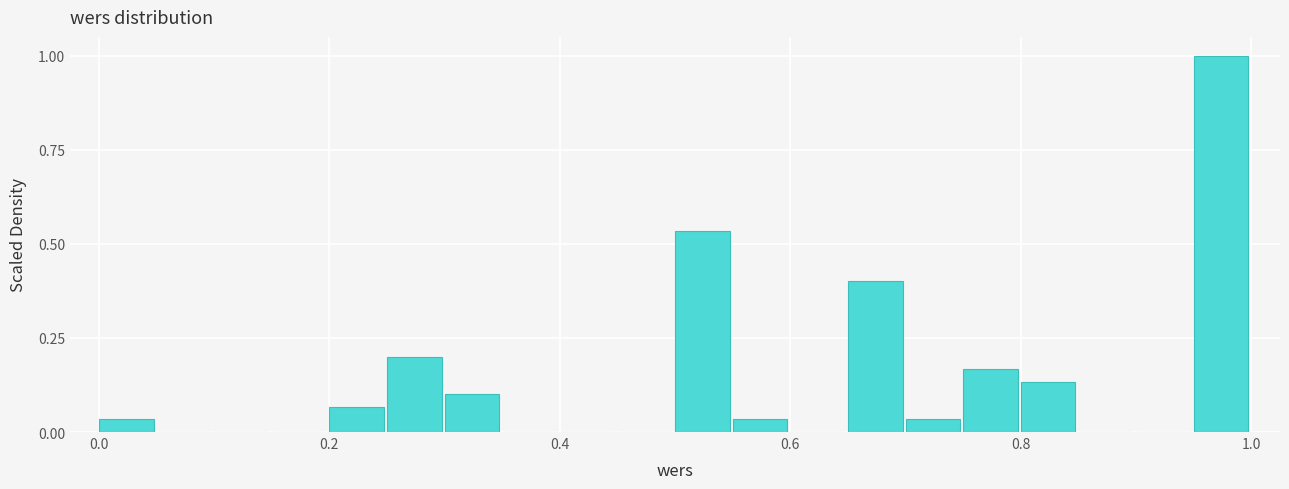

Read against the x-axis, roughly where is the centre of the tallest bar?

0.98